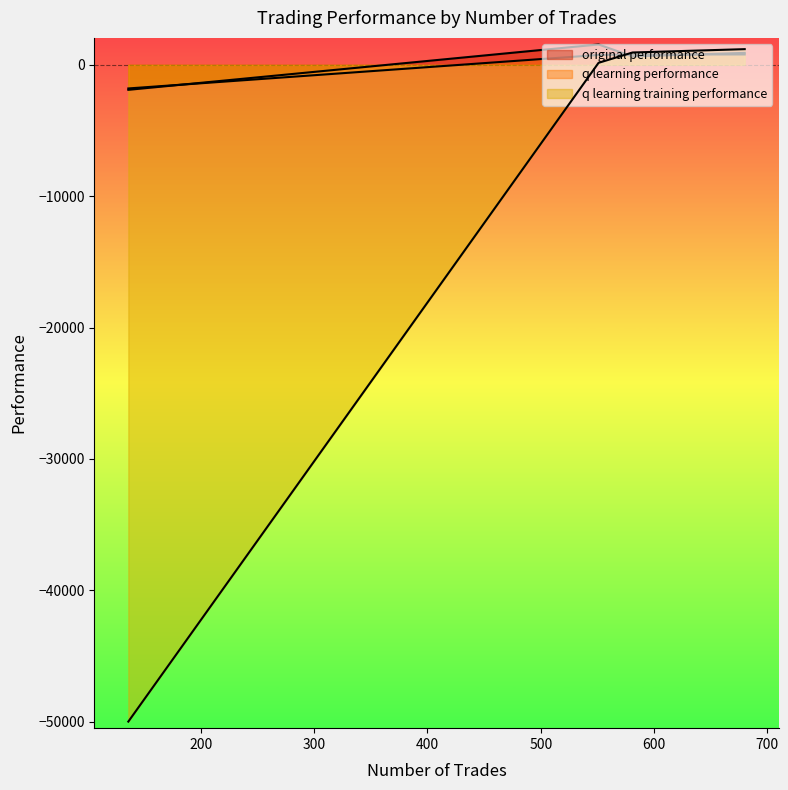

What is the difference between the q learning training performance values at 680 and 136?

51190.5